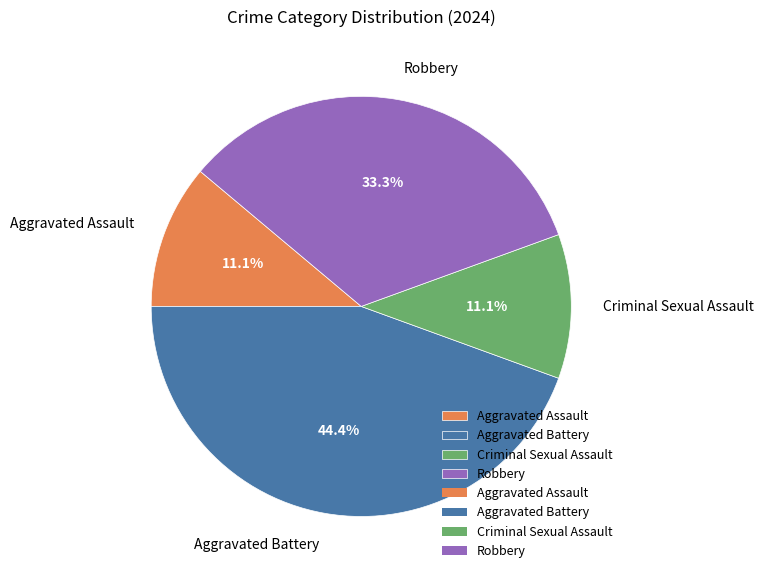

What percentage is NOT represented by Criminal Sexual Assault?

88.9%